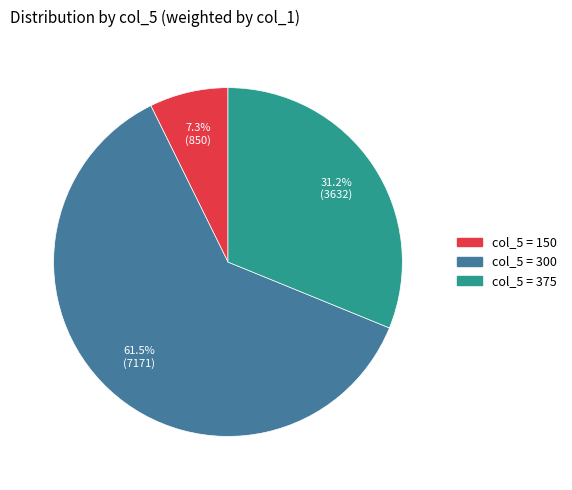

Count the number of slices in the pie.

3